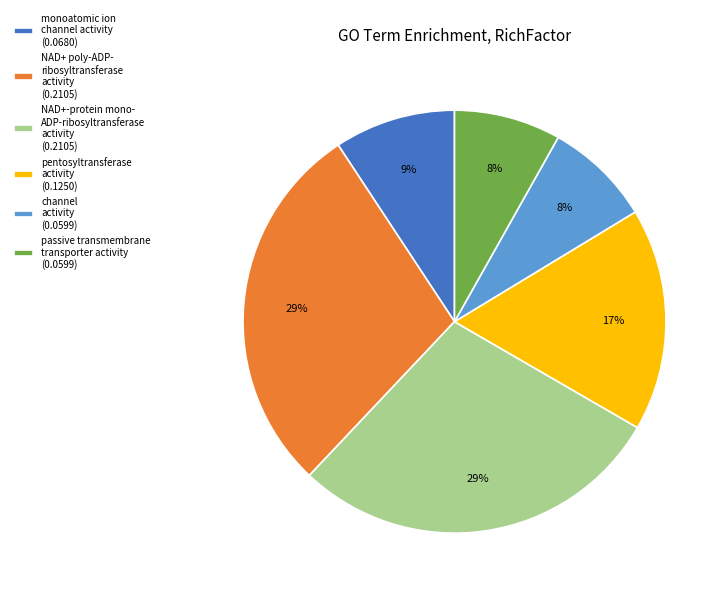

Combined, do NAD+-protein mono- ADP-ribosyltransferase activity (0.2105) and NAD+ poly-ADP- ribosyltransferase activity (0.2105) account for over 50%?

Yes